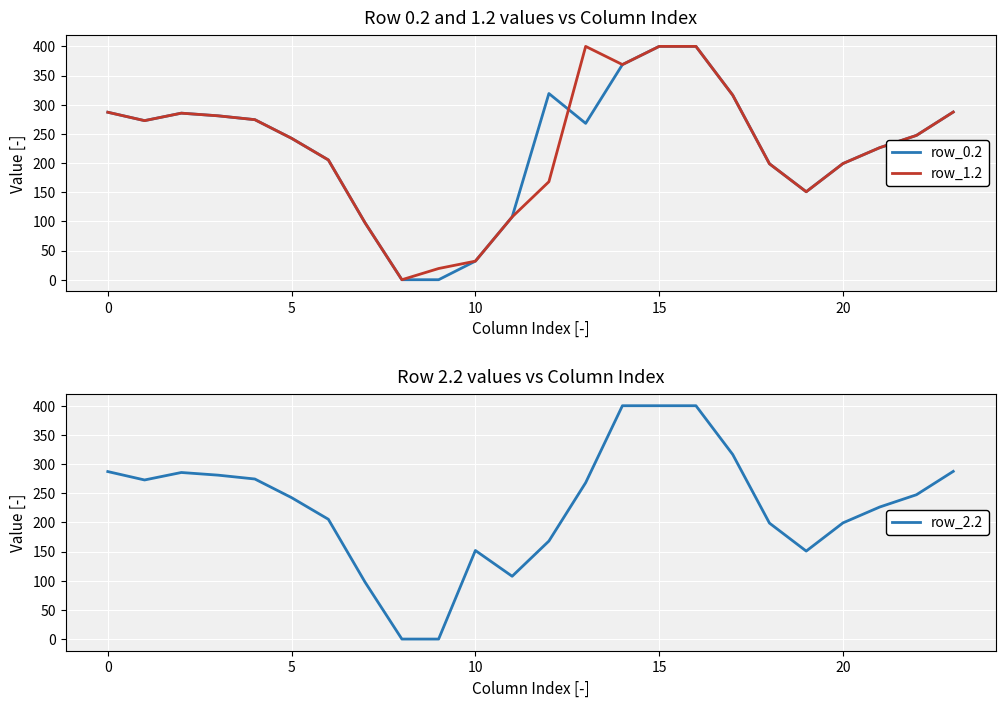

Is the value of row_0.2 at 9 greater than the value of row_1.2 at 7?

No